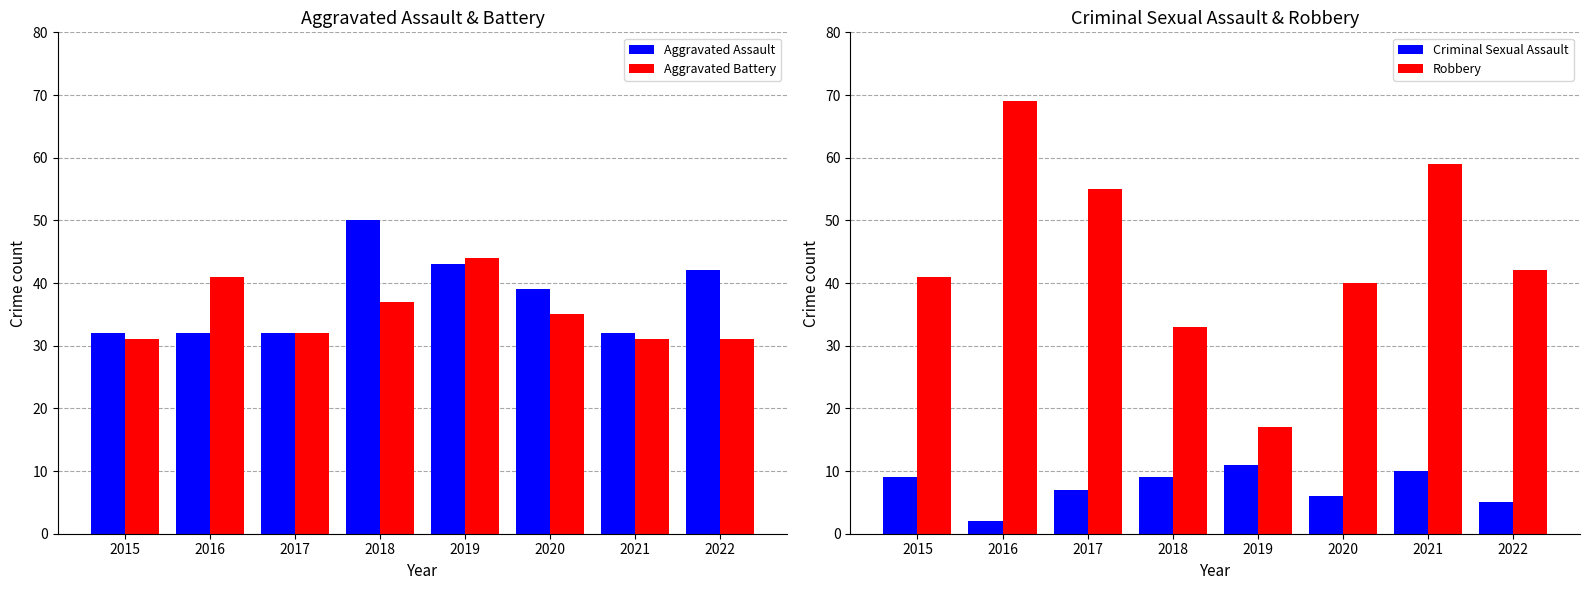

Reading left to right, list all the values displayed in this chart.

Aggravated Assault: 32	32	32	50	43	39	32	42
Aggravated Battery: 31	41	32	37	44	35	31	31
Criminal Sexual Assault: 9	2	7	9	11	6	10	5
Robbery: 41	69	55	33	17	40	59	42